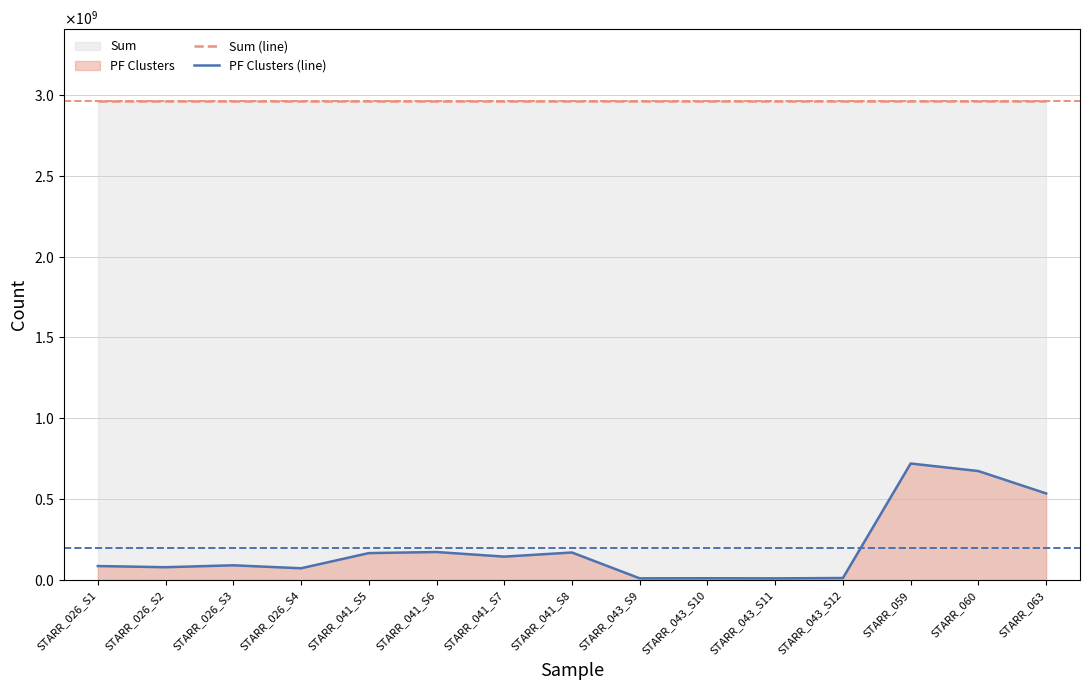

True or false: PF Clusters (line) and Sum (line) intersect in this chart.

False